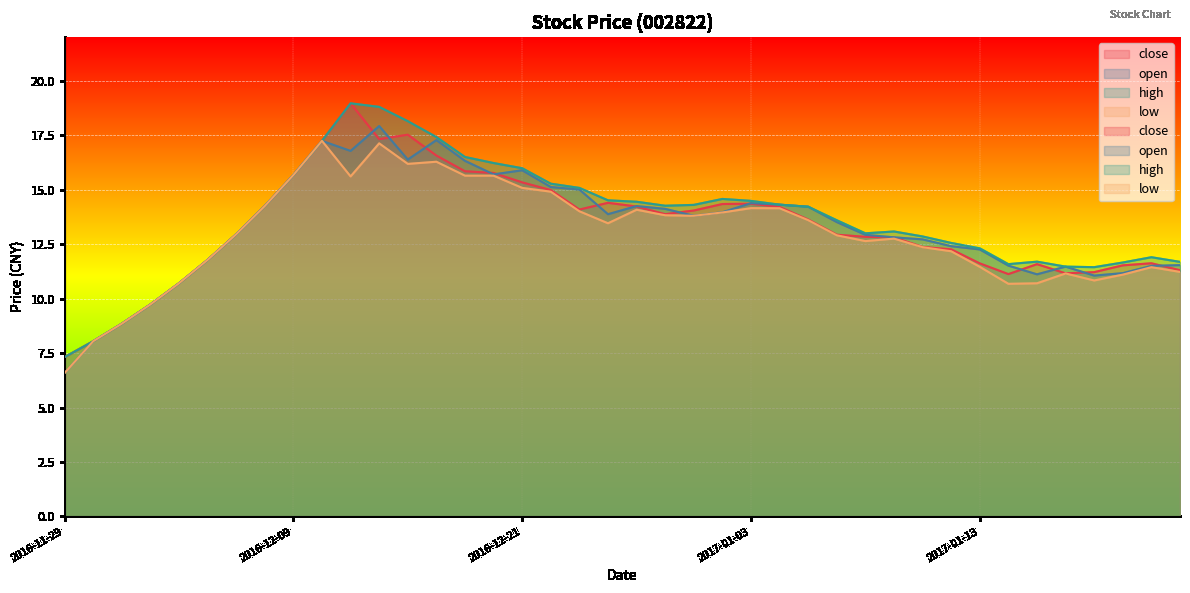

Which series has the widest spread of values?

close